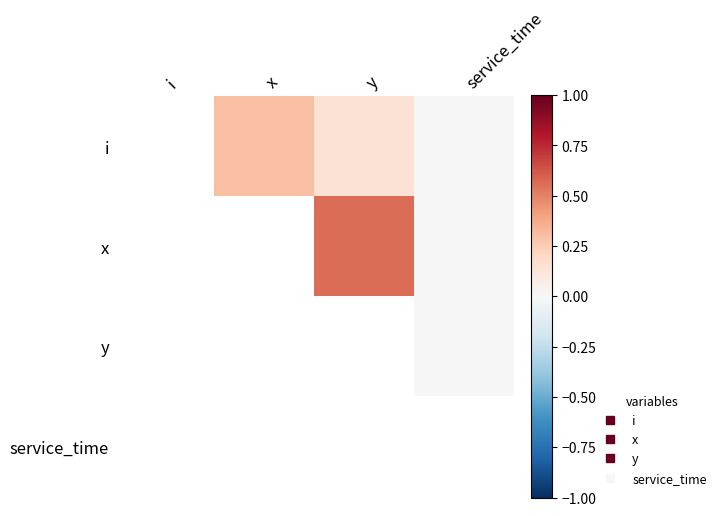

Count the i values in the range 0 to 1.

3